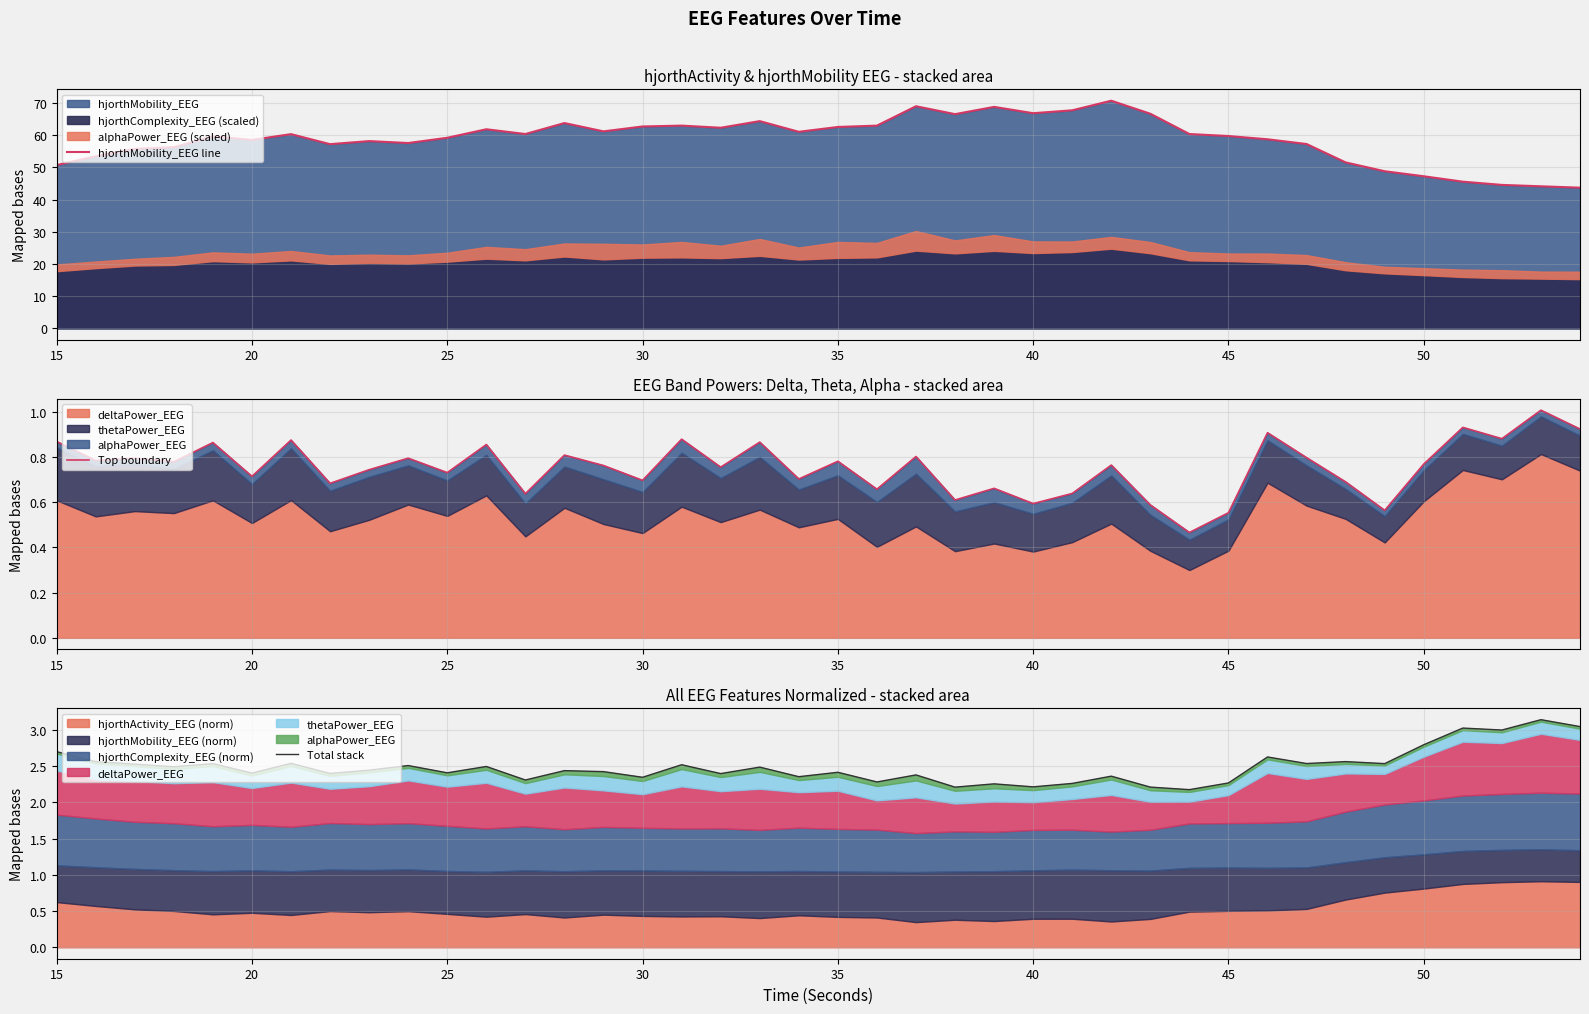

At how many categories does at least one series exceed 54?

31